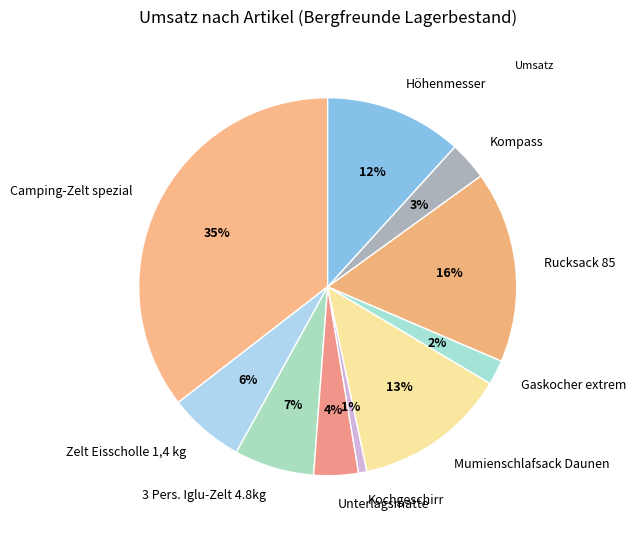

What is the largest slice in the pie chart?

Camping-Zelt spezial